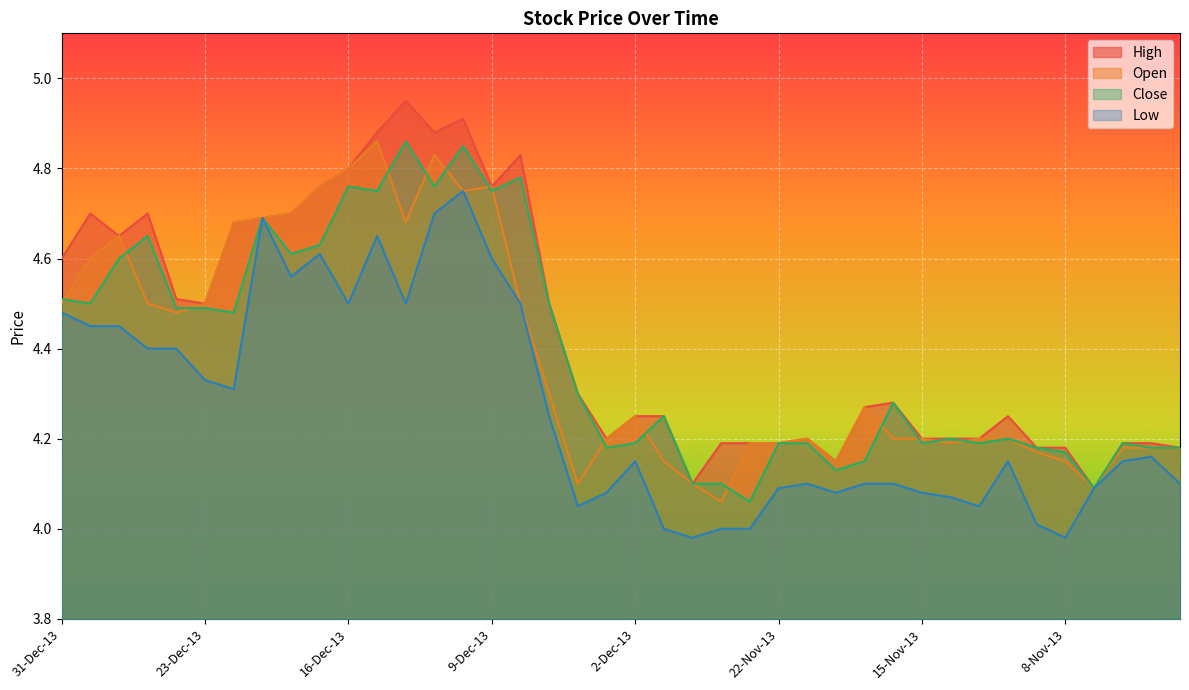

Does the chart display data point markers on the line(s)?

No